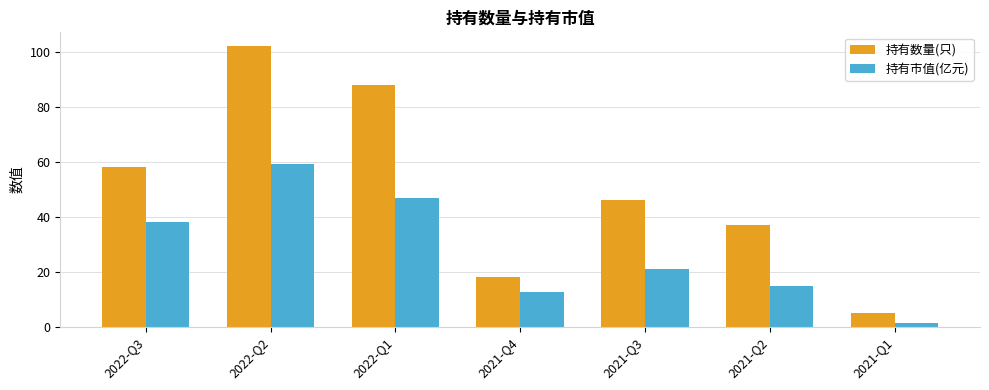

What is the label of the 2nd bar from the right?

2021-Q2